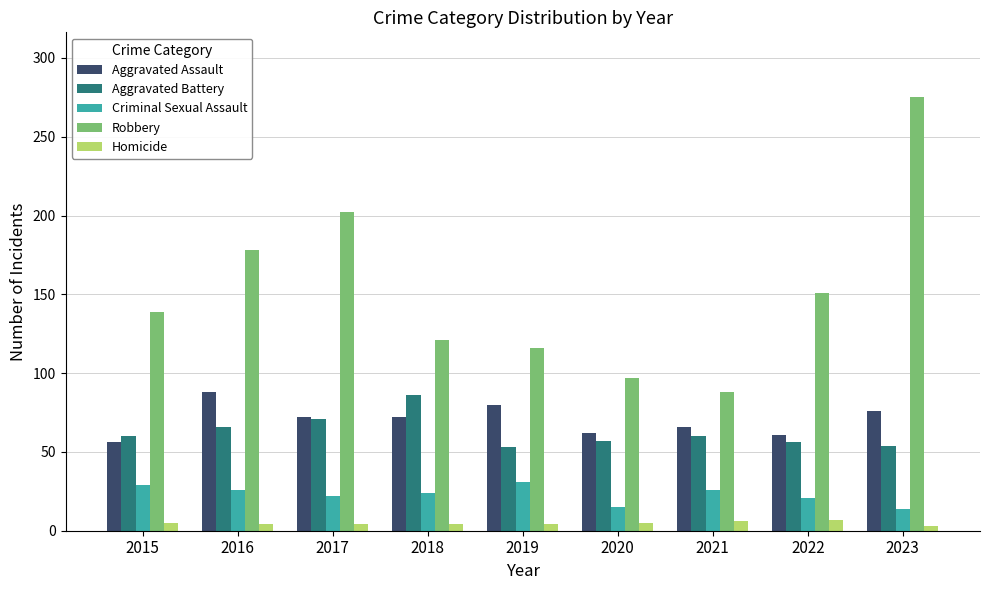

At which label does Aggravated Battery reach its peak?

2018